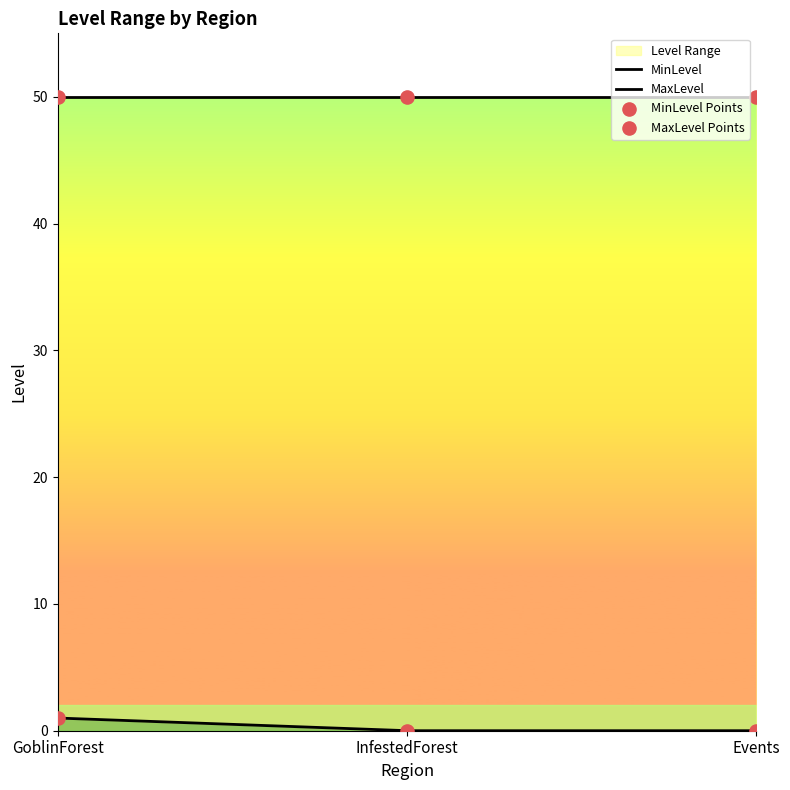

What is the change in value from GoblinForest to Events?

-1